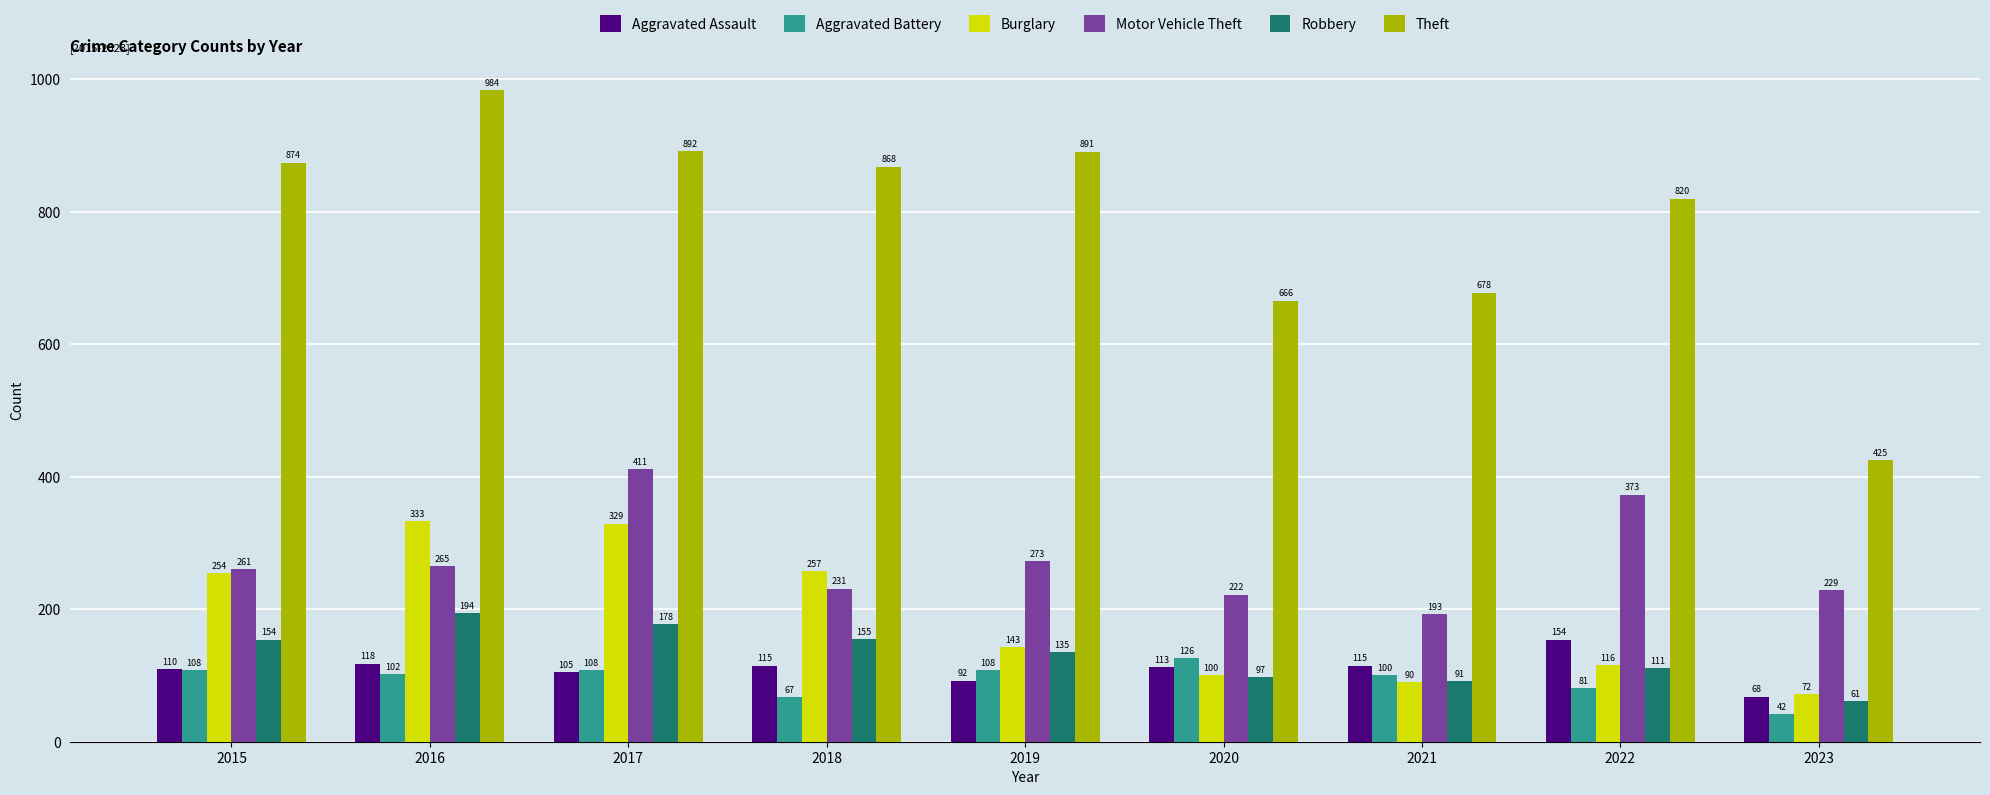

Which series has the largest range (max minus min)?

Theft